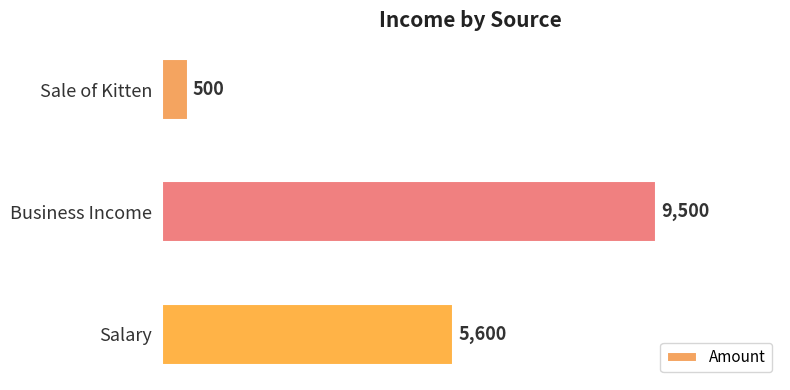

List the labels in order of value, largest first.

Business Income, Salary, Sale of Kitten